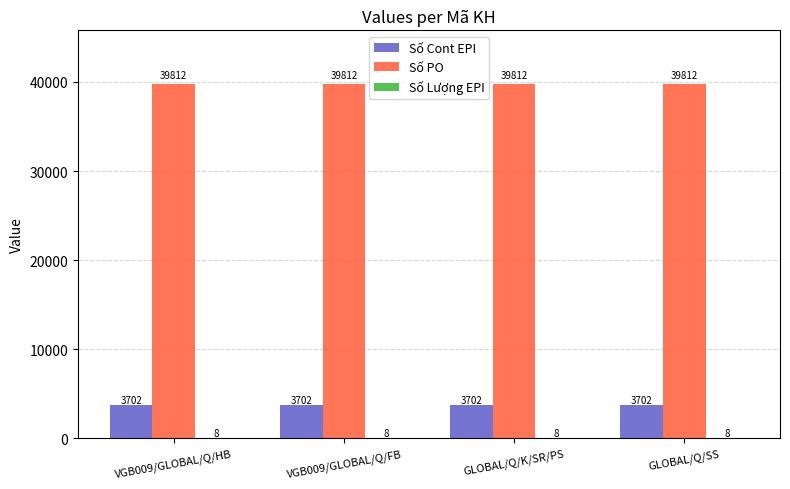

Which series has the largest total across all categories?

Số PO